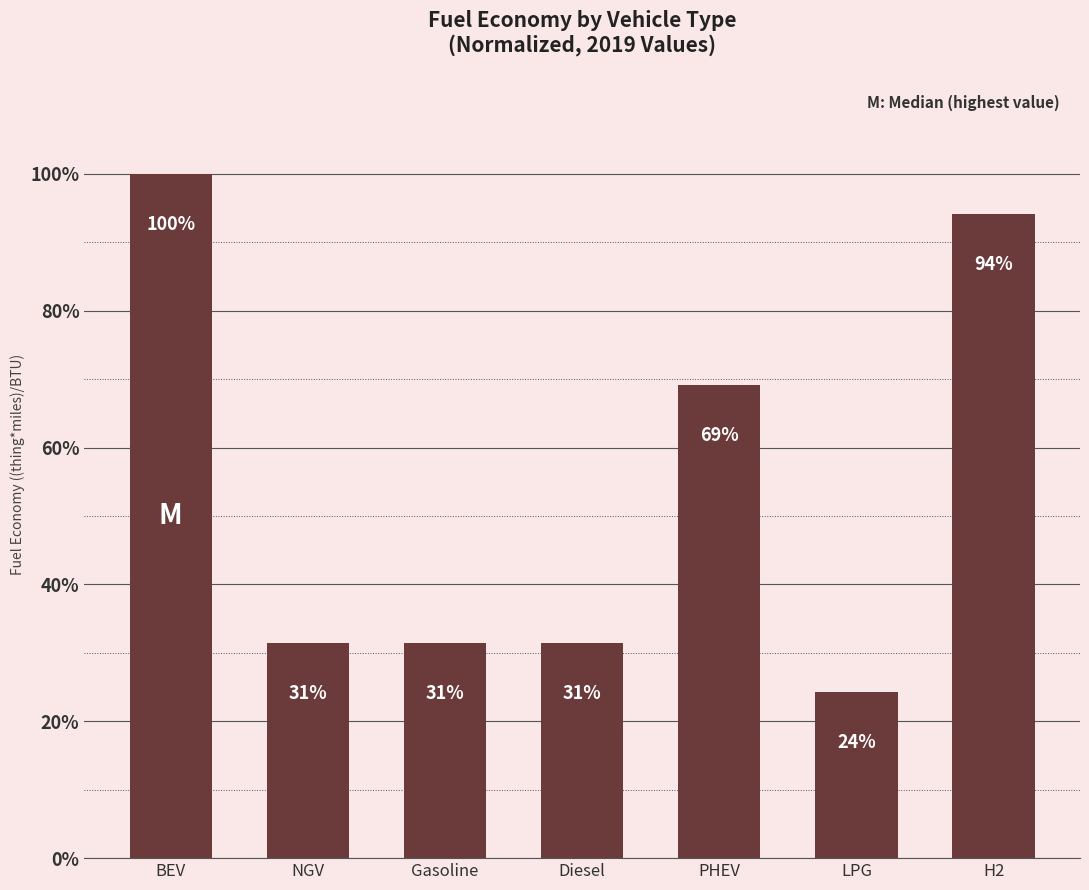

How many bars are there in total?

7